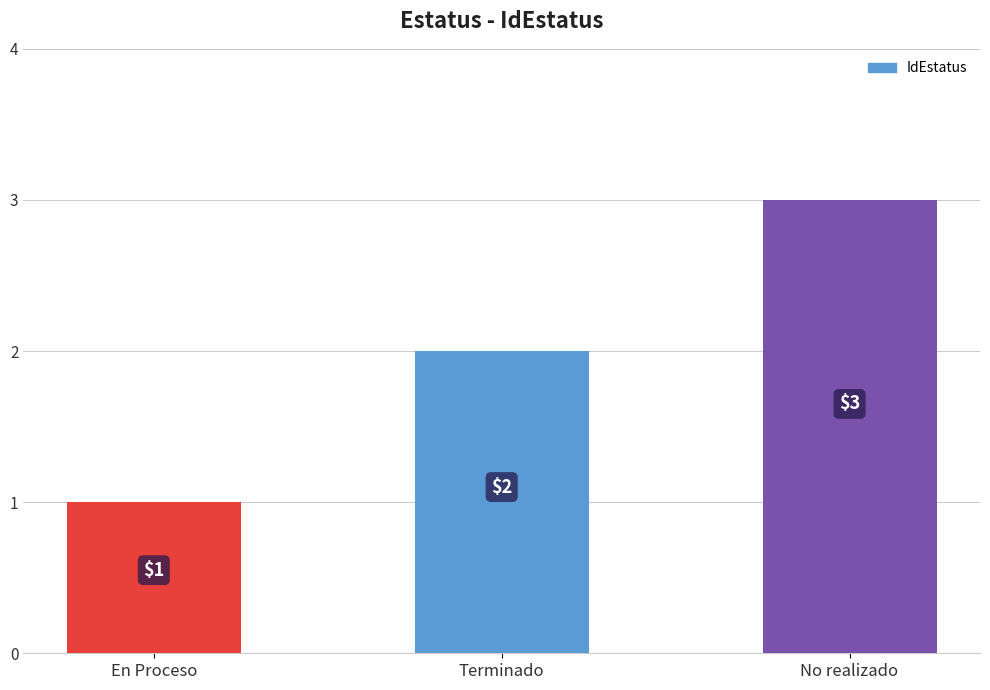

What is the maximum value shown in the chart?

3